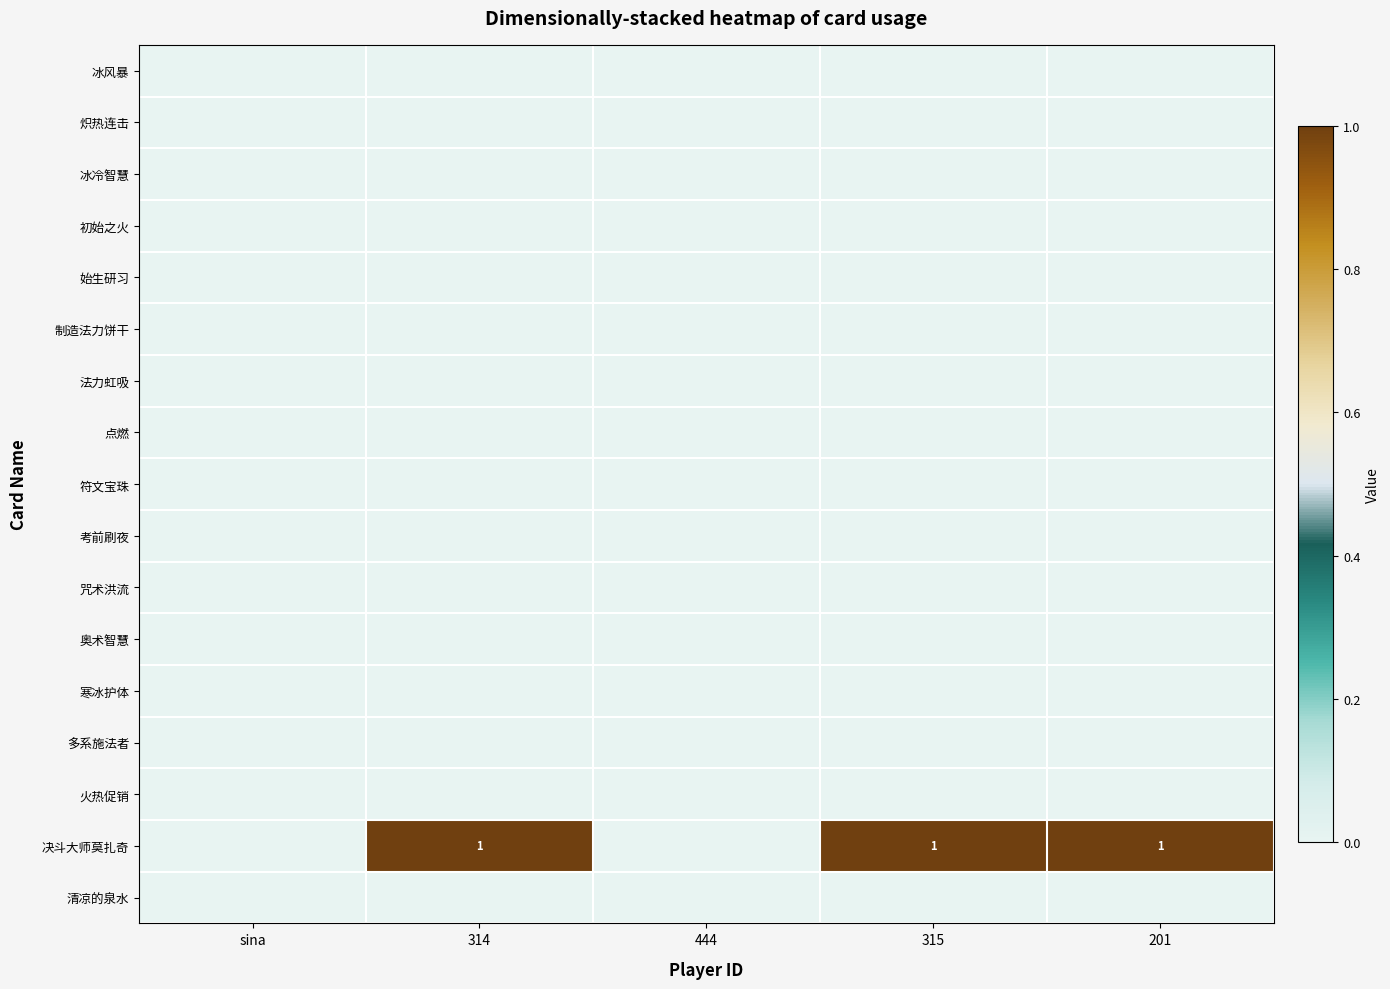

How many categories are shown in the chart?

5